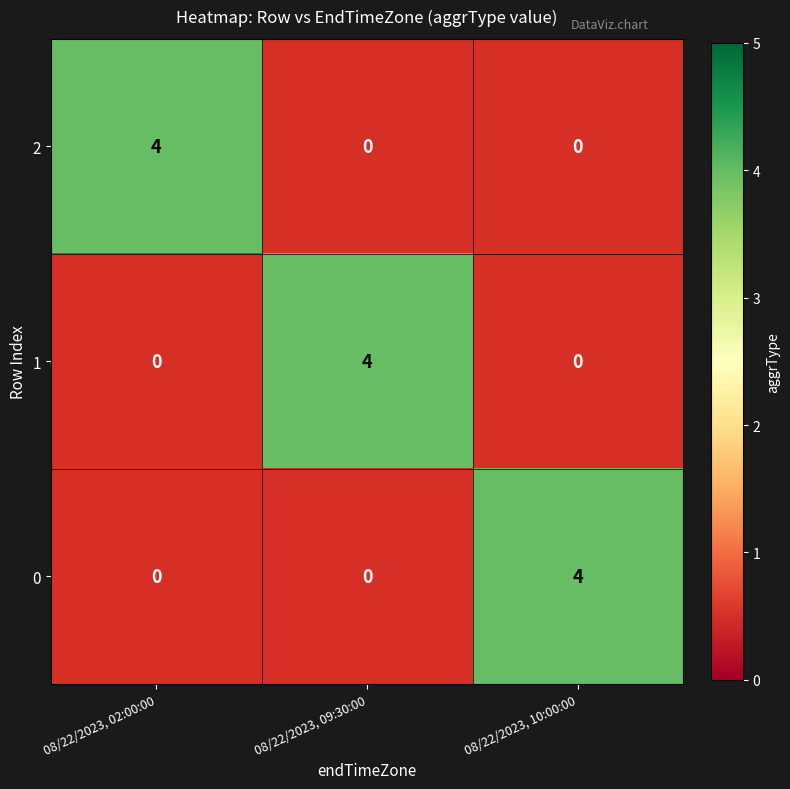

True or false: 0 has a value of 2 at 08/22/2023, 02:00:00.

False